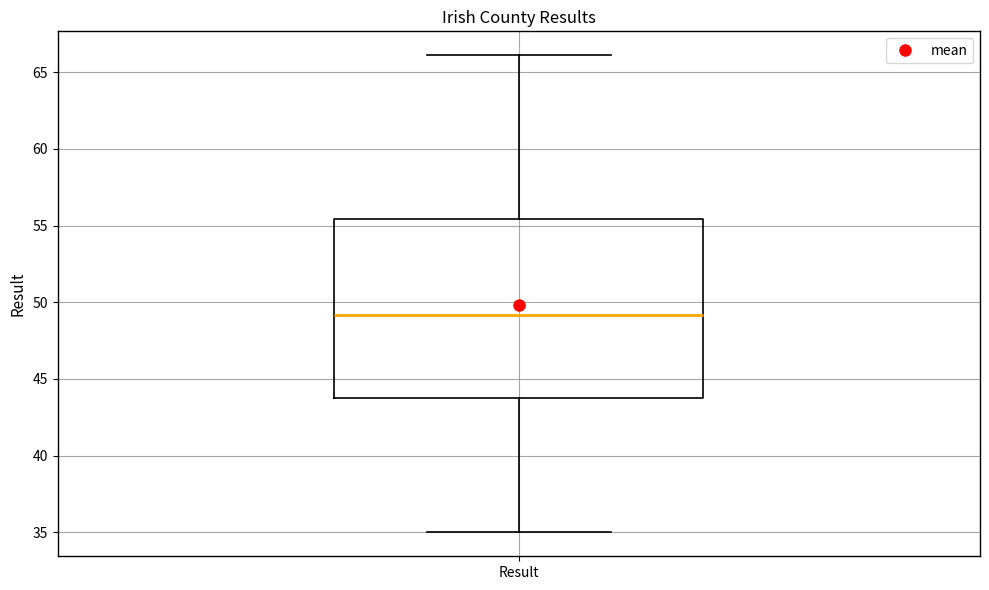

Where does the lower whisker of the box for Result end on the y-axis? The values are not printed on the chart, so give them approximately, as read against the axis.

35.0